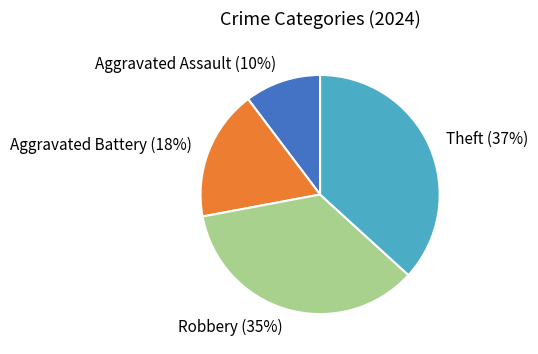

What percentage is the Theft slice, to the nearest percent?

37%